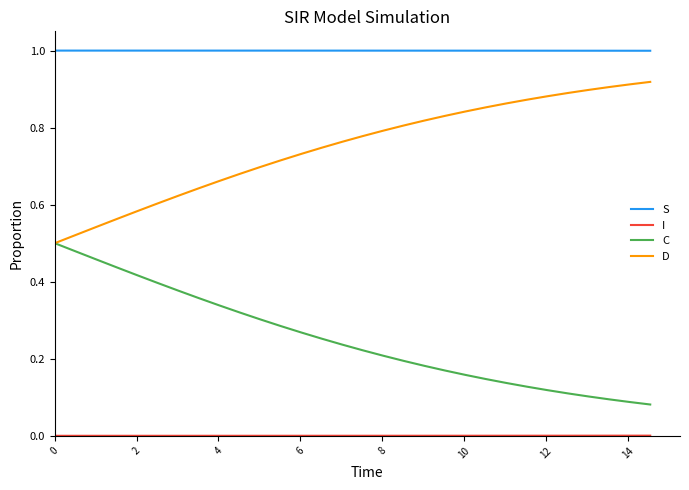

True or false: S and D intersect in this chart.

False